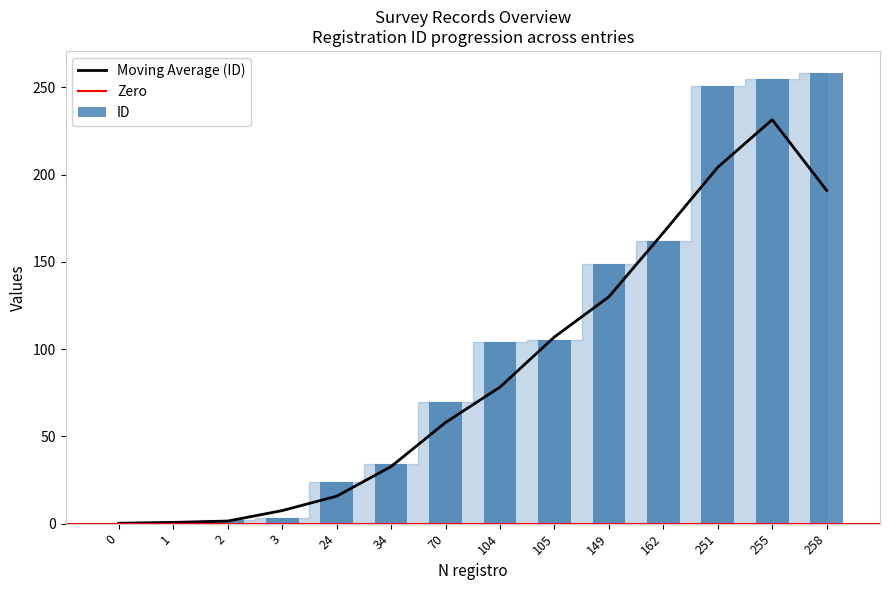

Is it true that the value at 255 is 446?

False